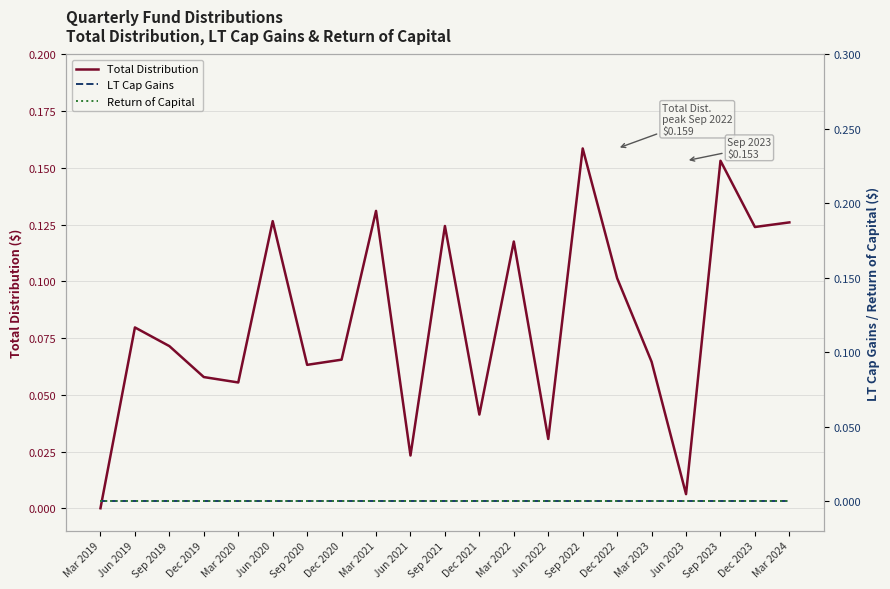

What is the sum of the Total Distribution values at Dec 2022 and Mar 2023?

0.2